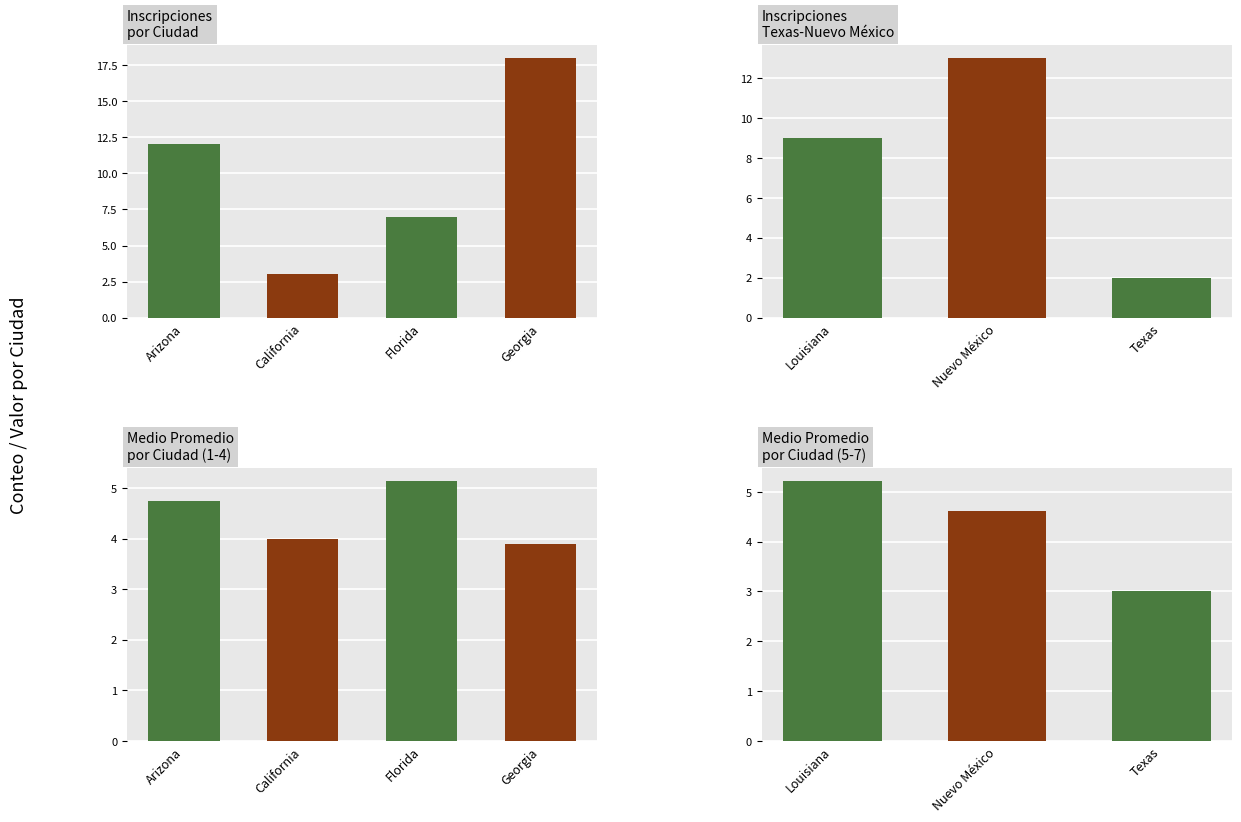

Rank the categories by Count value from highest to lowest.

Georgia, Nuevo México, Arizona, Louisiana, Florida, California, Texas